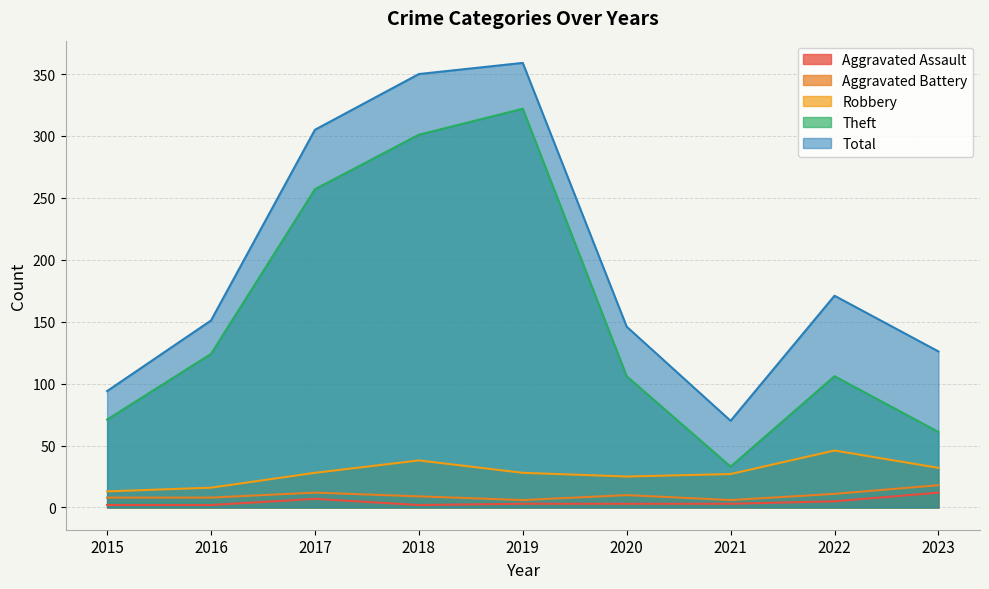

Is the value of Robbery at 2020 greater than the value of Theft at 2022?

No